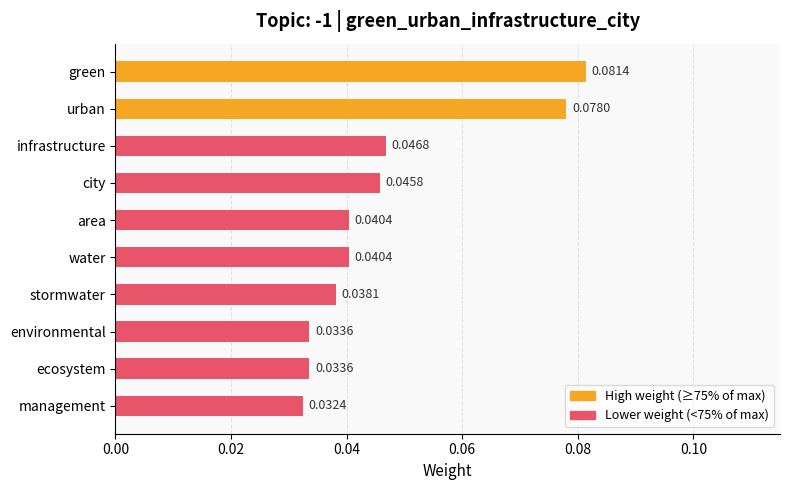

Does the chart contain stacked bars?

No